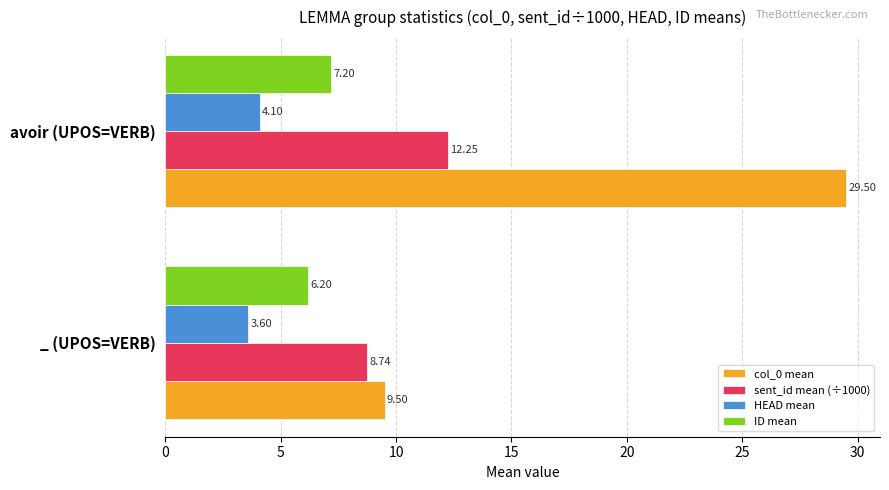

Which category has the highest value in the HEAD mean series?

avoir (UPOS=VERB)